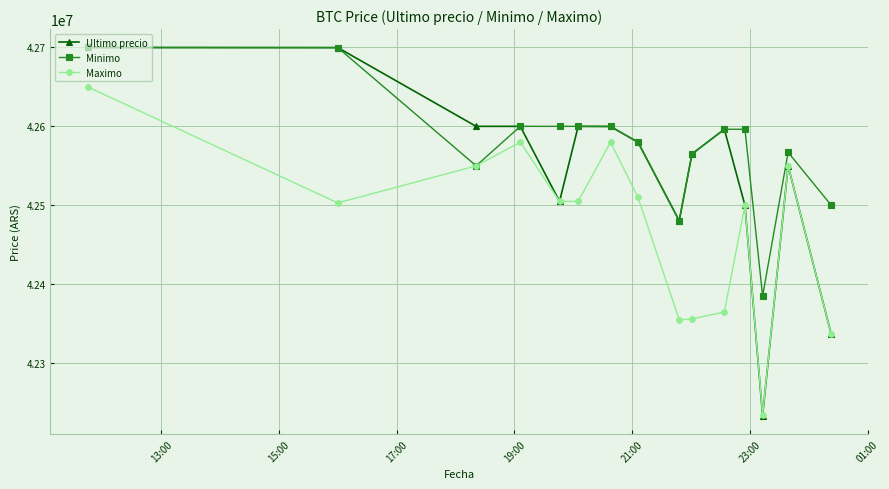

What is the highest value of the Maximo series?

42650000